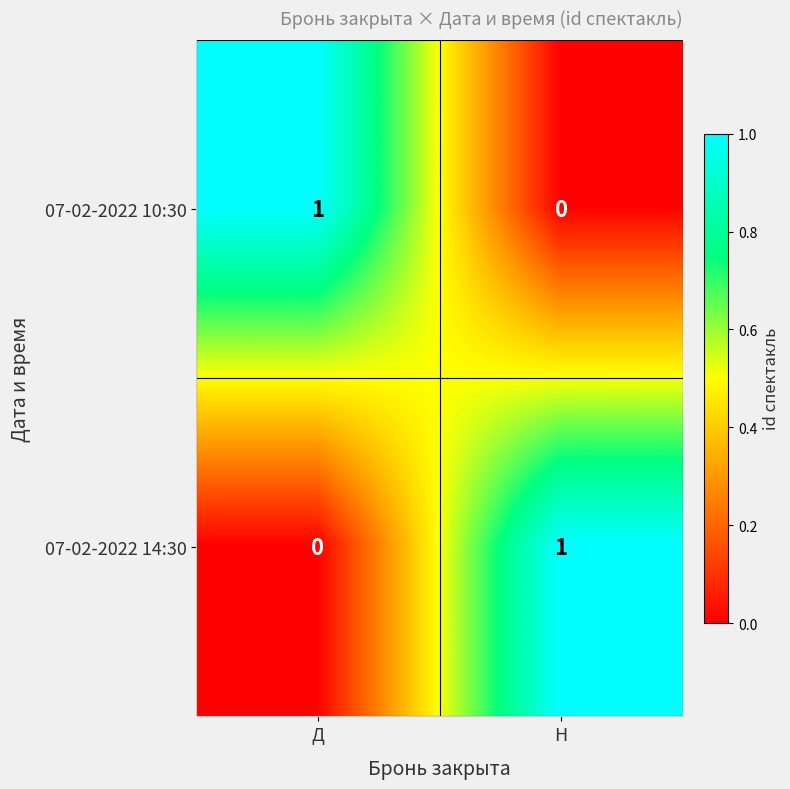

Reading left to right, what are all the values shown in this chart?

07-02-2022 10:30: 1	0
07-02-2022 14:30: 0	1